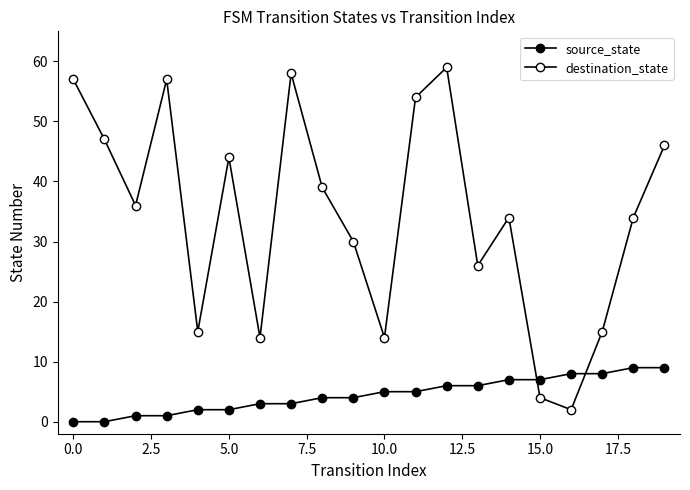

List the series in order of their overall mean, highest first.

destination_state, source_state